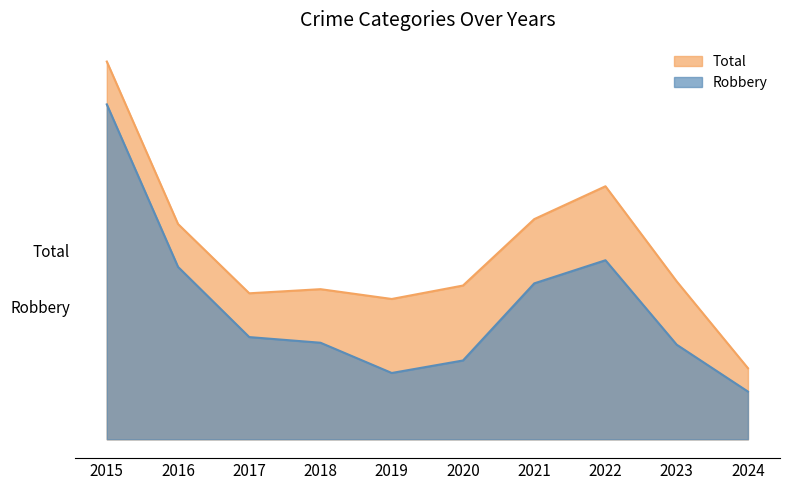

At which label does Robbery reach its peak?

2015